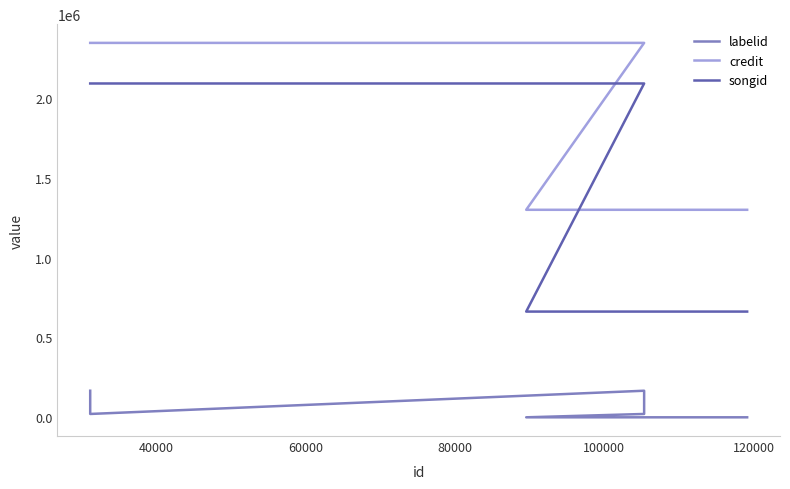

At 100000, list the series in order from smallest to largest.

labelid, songid, credit